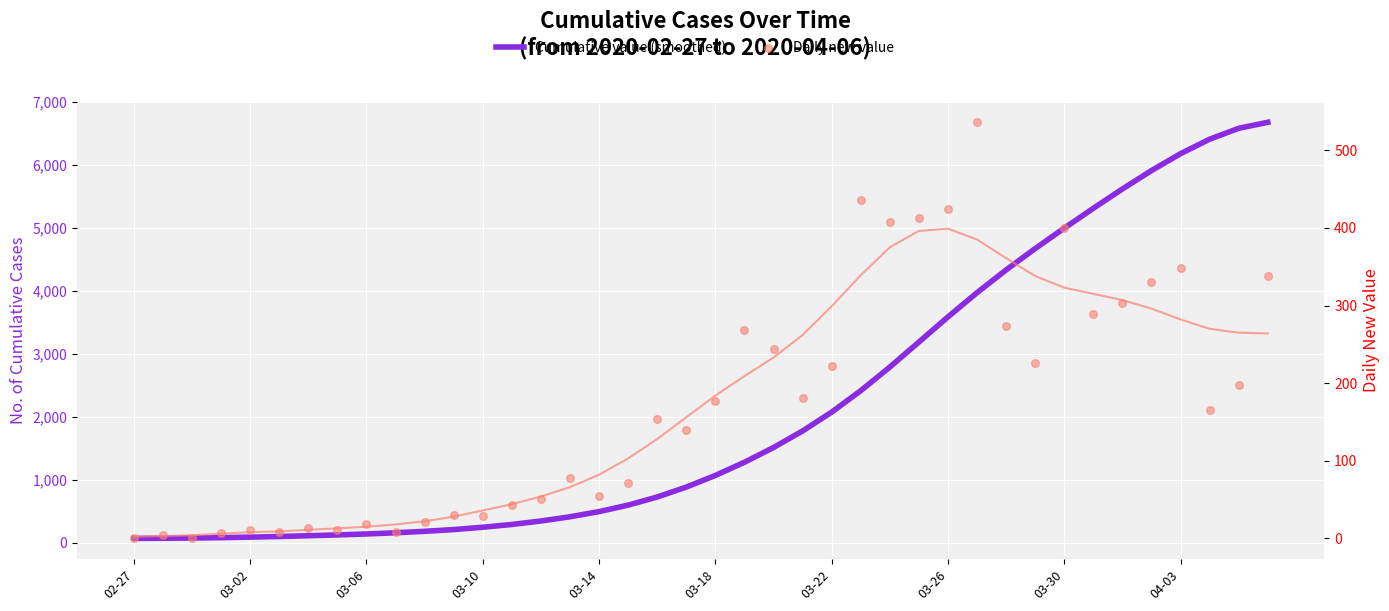

Is the value of Cumulative value (smoothed) at 14 greater than the value of Daily new value at 35?

Yes